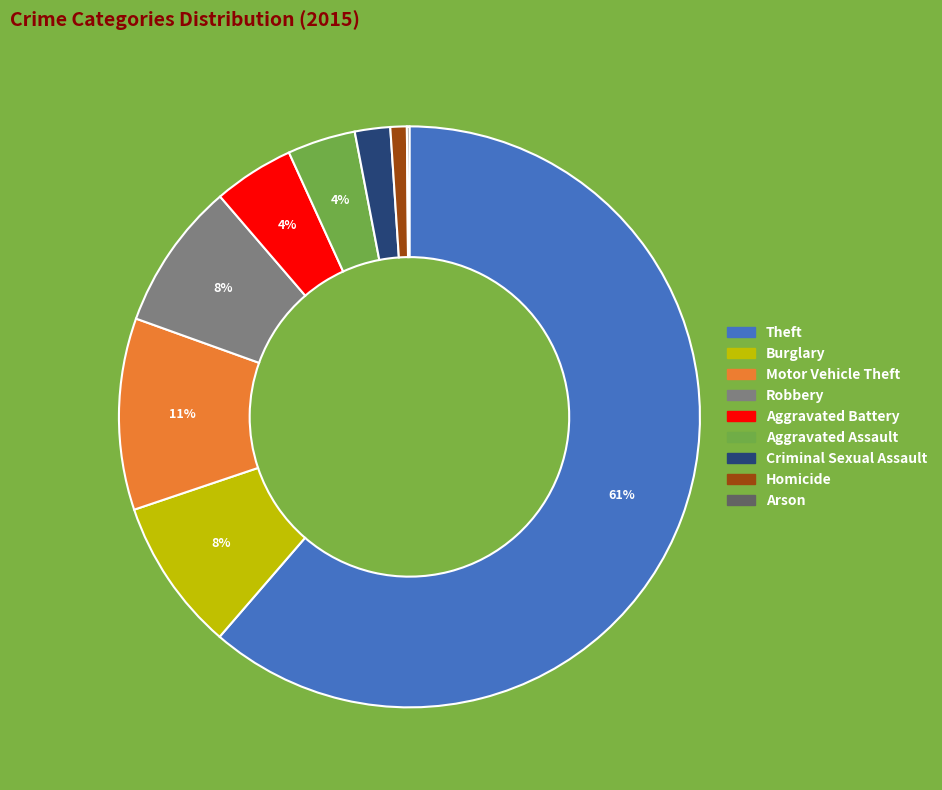

Is it true that Aggravated Battery is 10% of the pie?

False